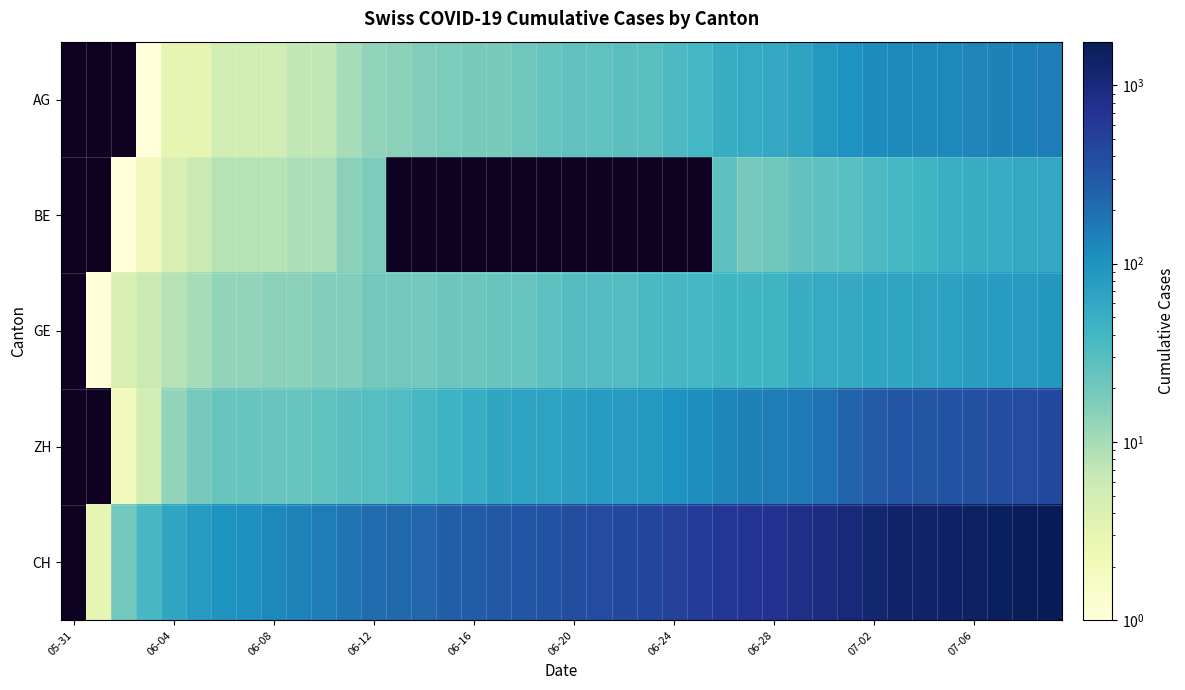

Reading left to right, transcribe all the data shown in this chart.

AG: 0	0	0	1	3	3	5	5	5	7	7	10	13	14	16	17	18	18	21	23	26	26	28	28	35	40	50	55	59	65	88	103	116	120	123	125	132	140	147	153
BE: 0	0	1	2	4	6	8	8	8	9	9	14	17	0	0	0	0	0	0	0	0	0	0	0	0	0	27	19	21	25	27	29	35	39	43	49	52	53	57	59
GE: 0	1	4	6	8	10	13	13	14	14	16	16	20	20	20	22	22	23	23	27	31	31	32	36	38	40	43	43	44	52	56	57	62	64	67	69	76	80	84	92
ZH: 0	0	2	5	13	19	23	23	23	23	26	28	30	33	38	45	52	62	67	68	75	80	83	87	103	111	130	142	153	162	190	238	294	317	330	338	357	382	405	424
CH: 0	3	20	38	62	84	100	107	125	136	154	178	206	218	234	258	285	309	325	353	385	399	431	462	528	572	640	683	722	814	919	1037	1186	1285	1335	1388	1469	1568	1669	1758